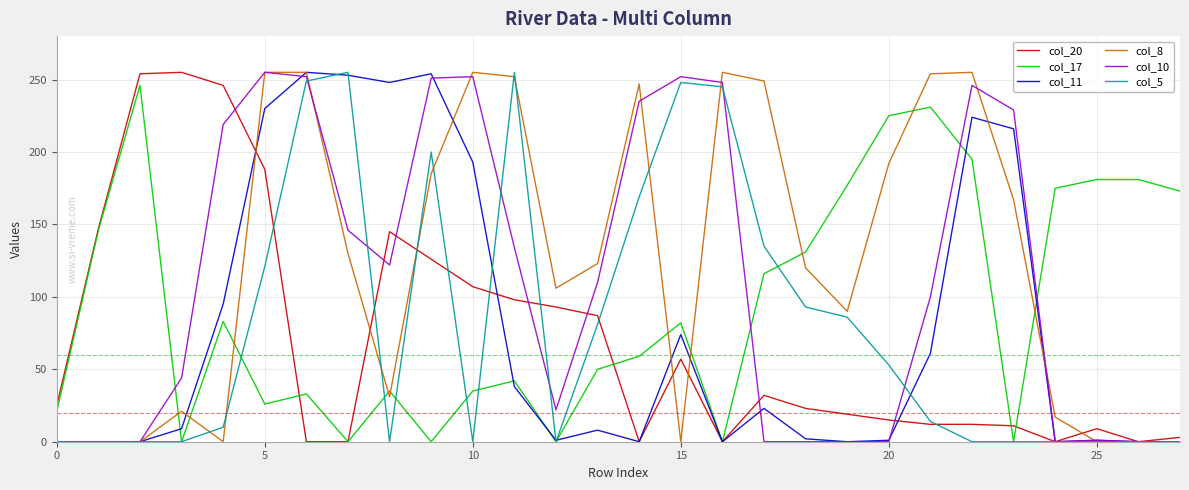

What is the maximum value shown in the chart?

255